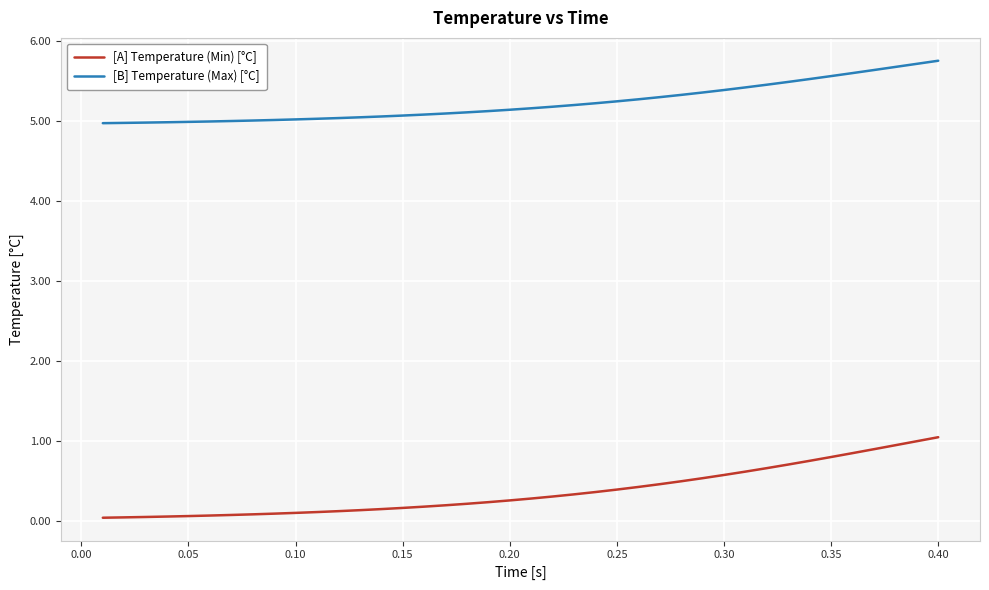

What is the difference between the maximum and minimum values in the [B] Temperature (Max) [°C] series?

0.8